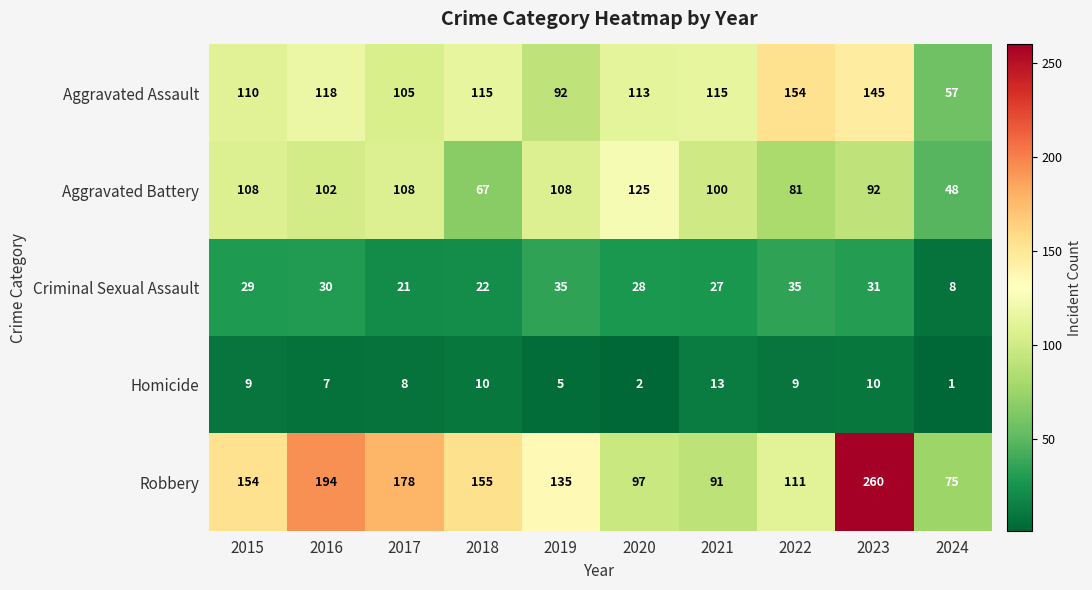

List the series in order of their peak value, lowest first.

Homicide, Criminal Sexual Assault, Aggravated Battery, Aggravated Assault, Robbery